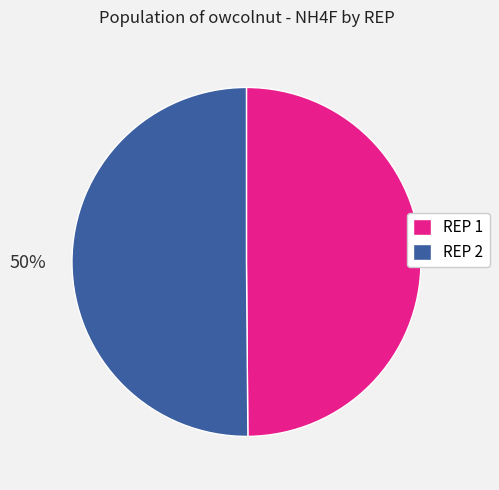

To the nearest percent, what portion does REP 2 represent?

50%